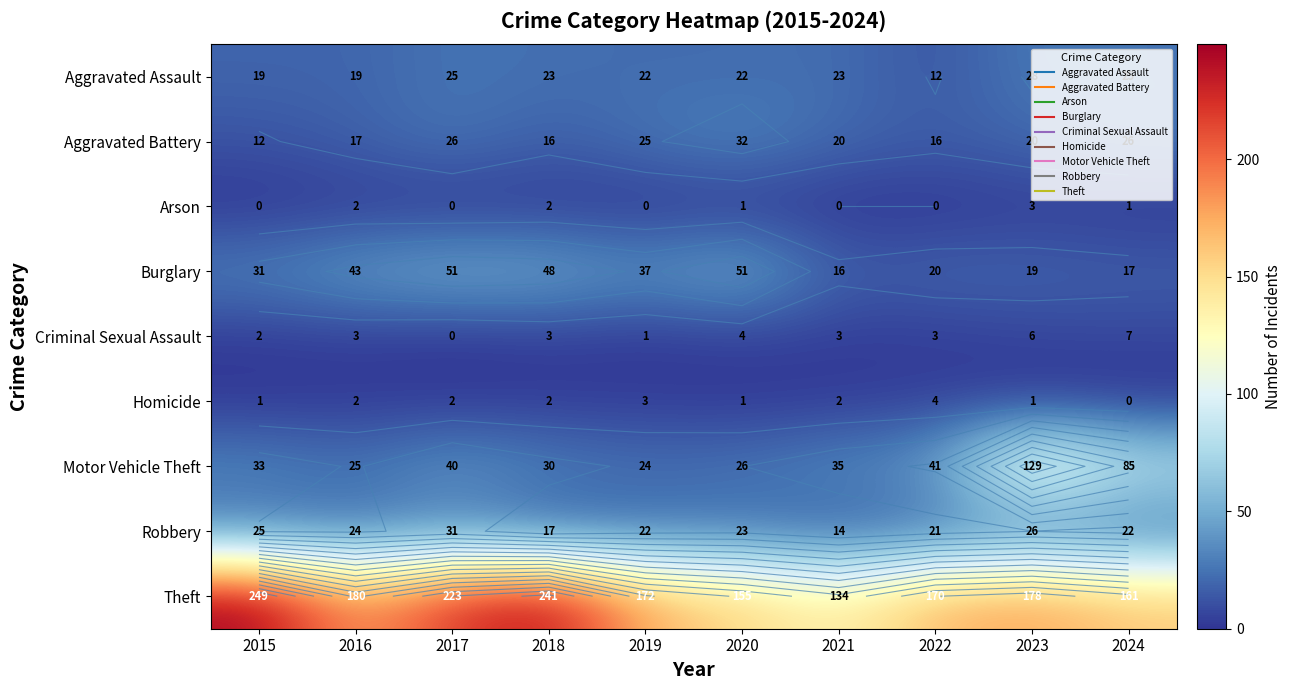

Between 2016 and 2019, which is larger?

2019